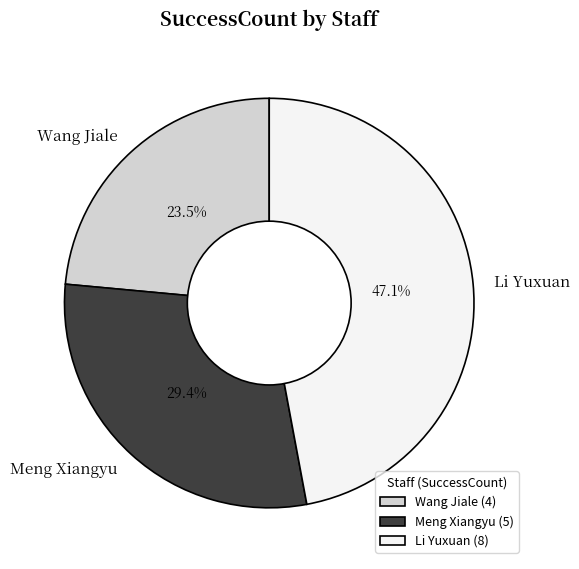

True or false: Li Yuxuan accounts for 47% of the total.

True